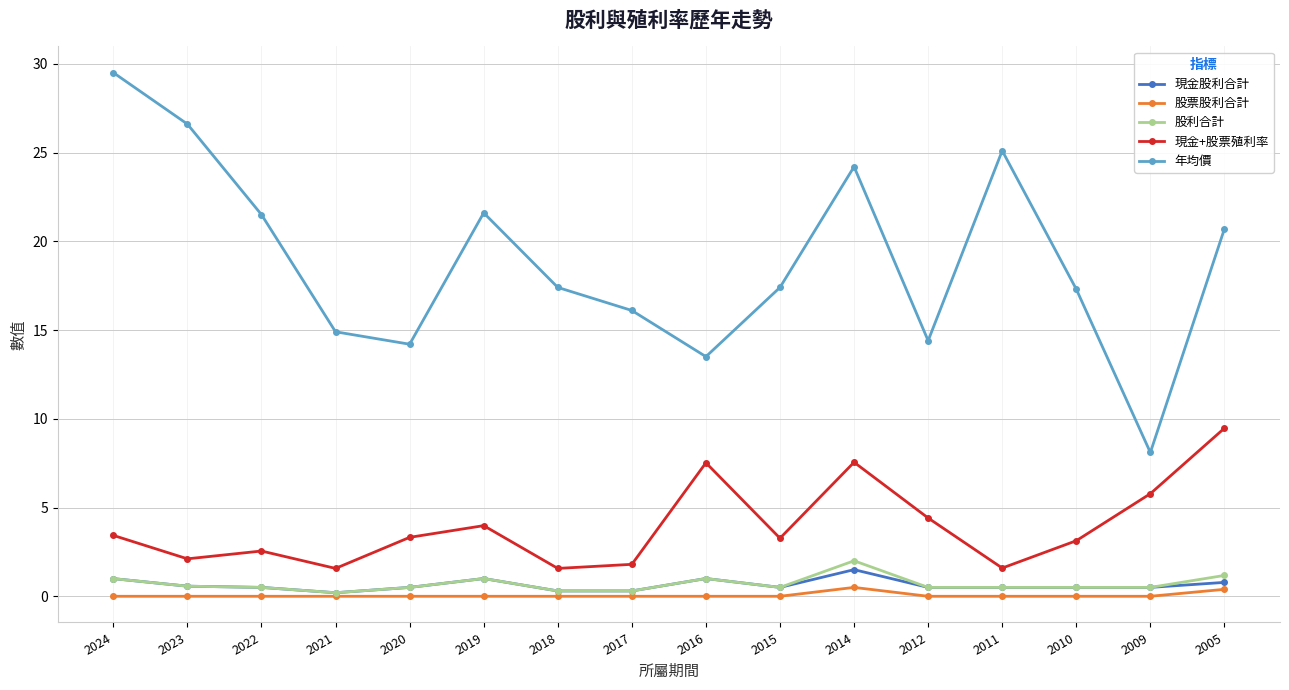

True or false: 現金股利合計 has a value of 1.5 at 2014.

True